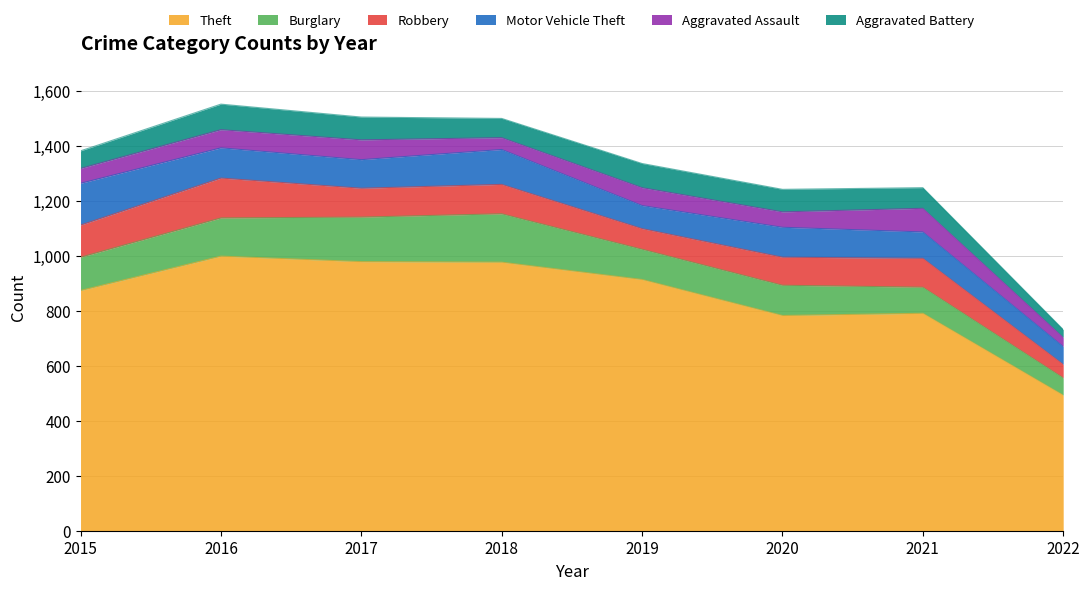

At which category does Aggravated Assault reach its first local peak?

2017